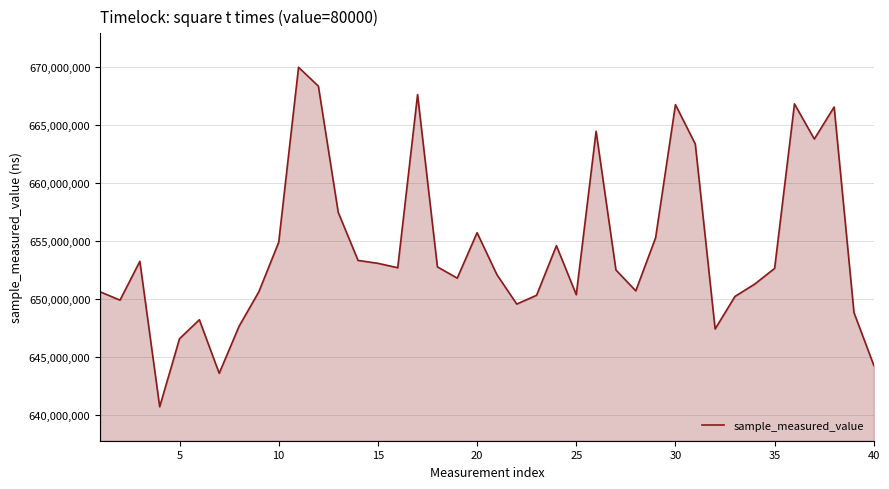

What is the maximum value shown in the chart?

669978800